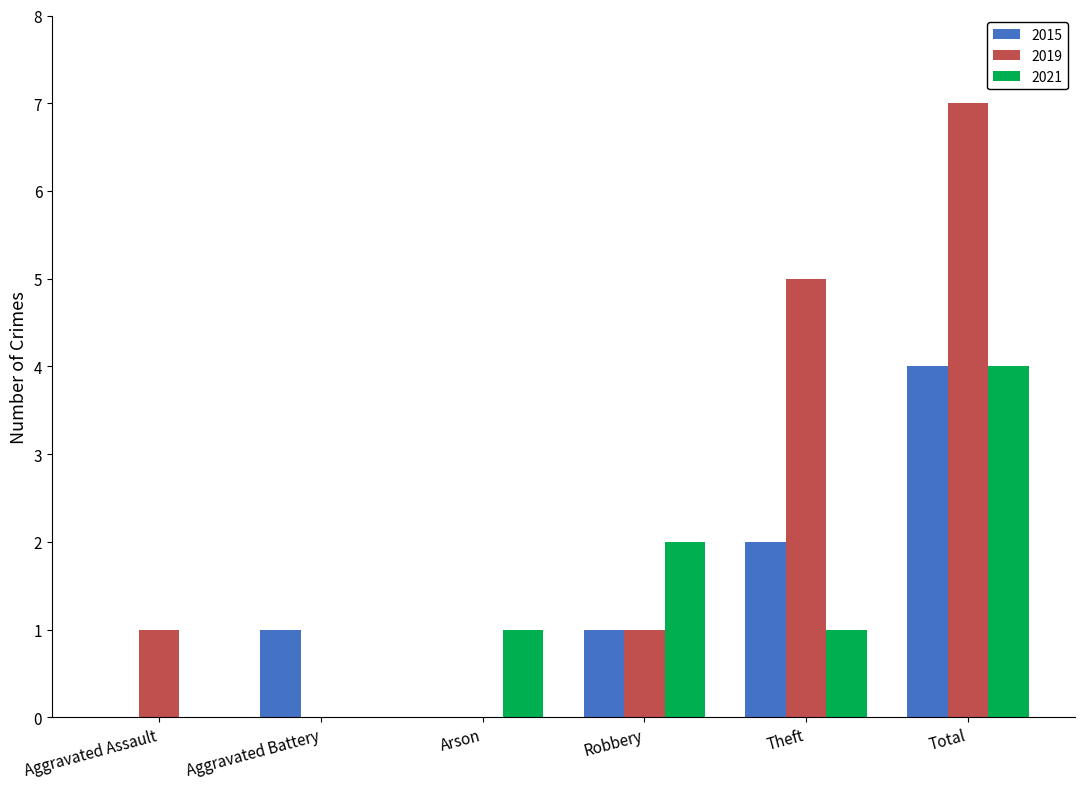

What is the sum of the 2021 values at Robbery and Total?

6